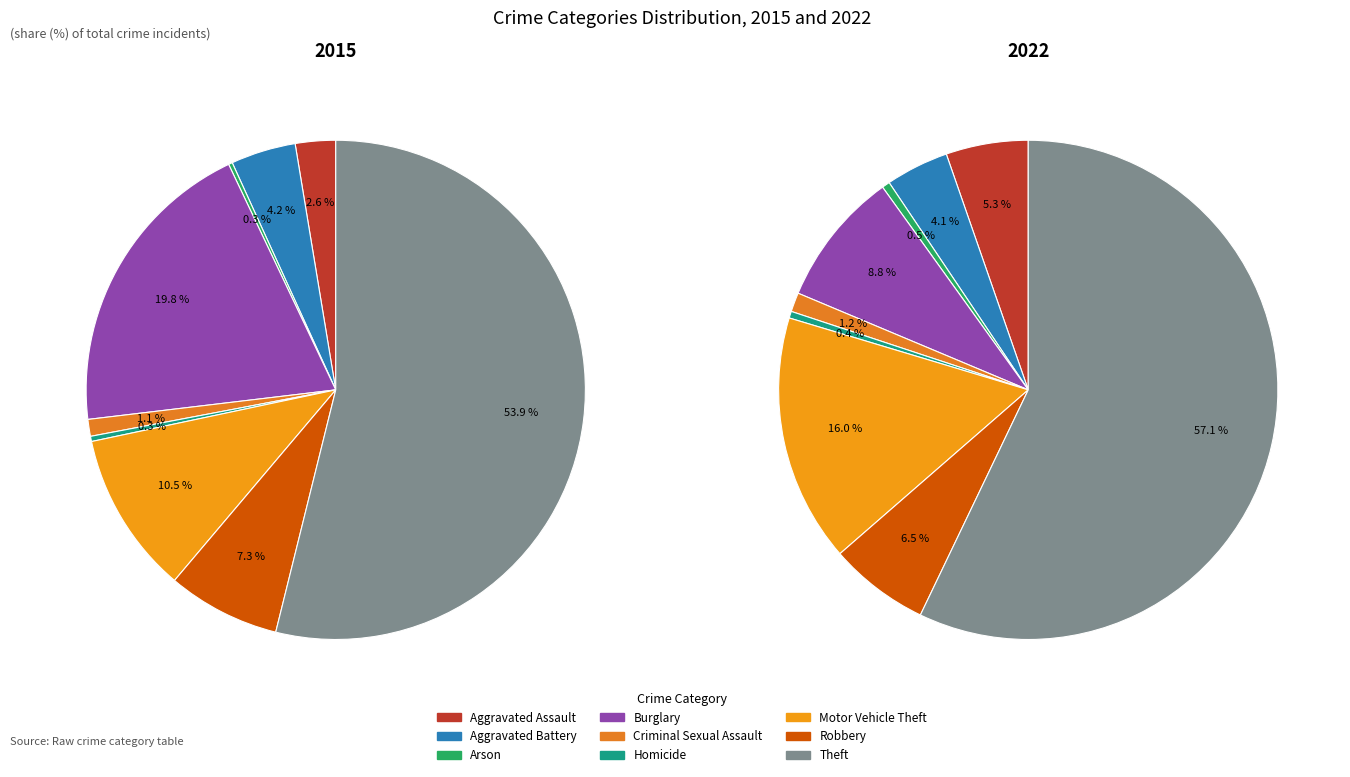

What is the majority slice?

Theft